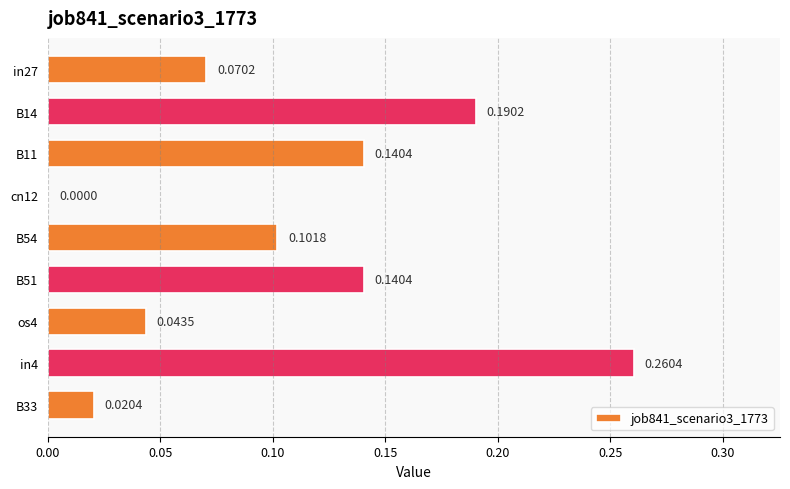

What is the sum of the values at B54 and in4?

0.4